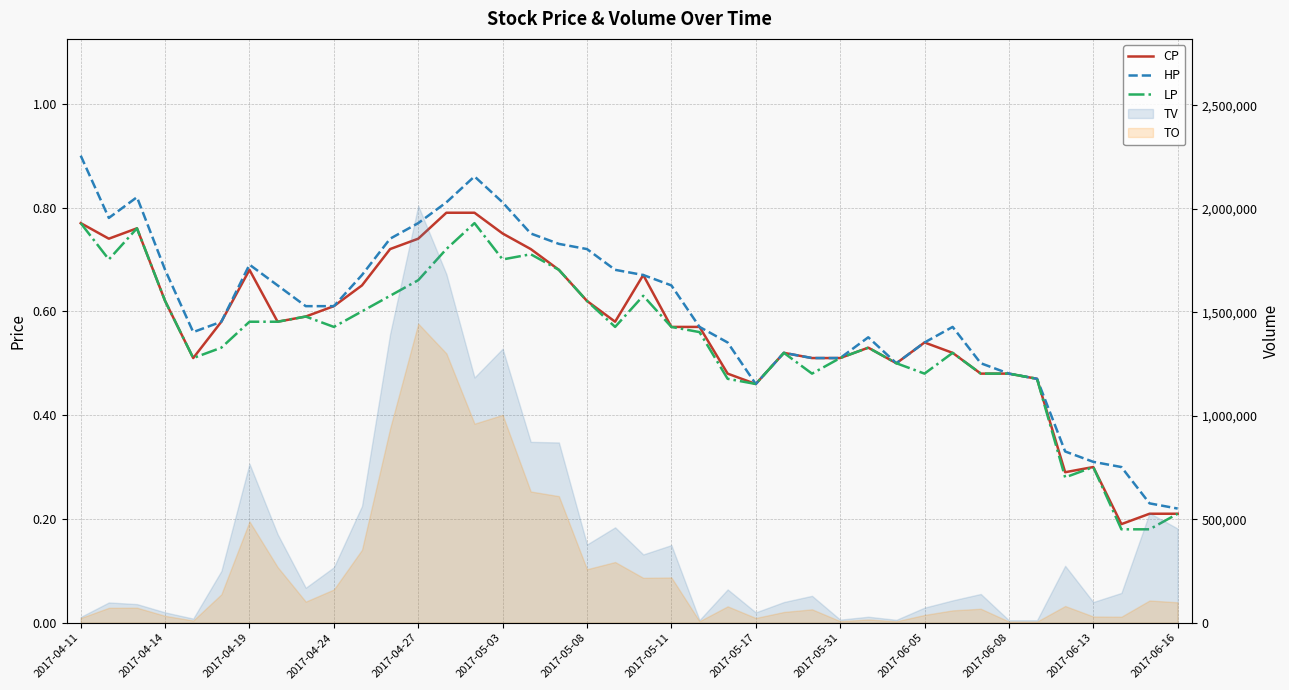

Rank the series at 2017-05-03 from lowest to highest value.

LP, CP, HP